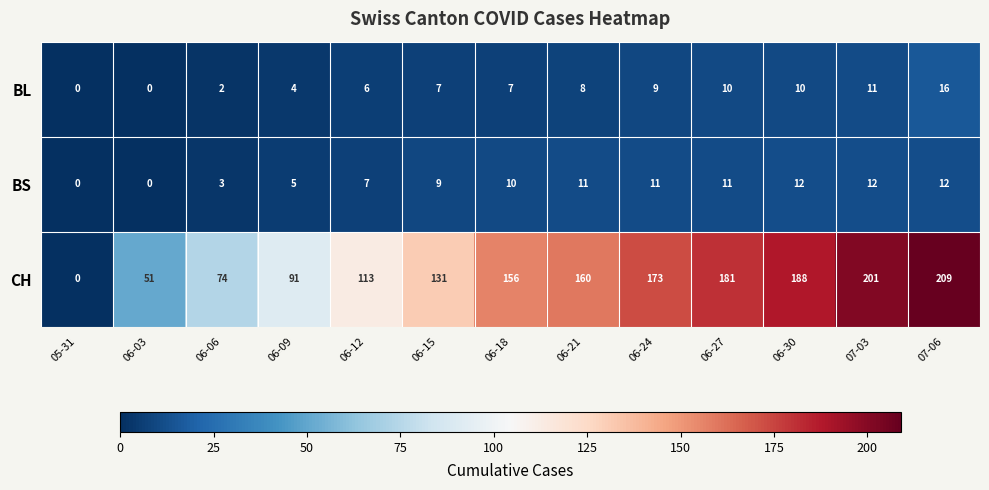

Read the CH value at 06-21, to the nearest 5.

160